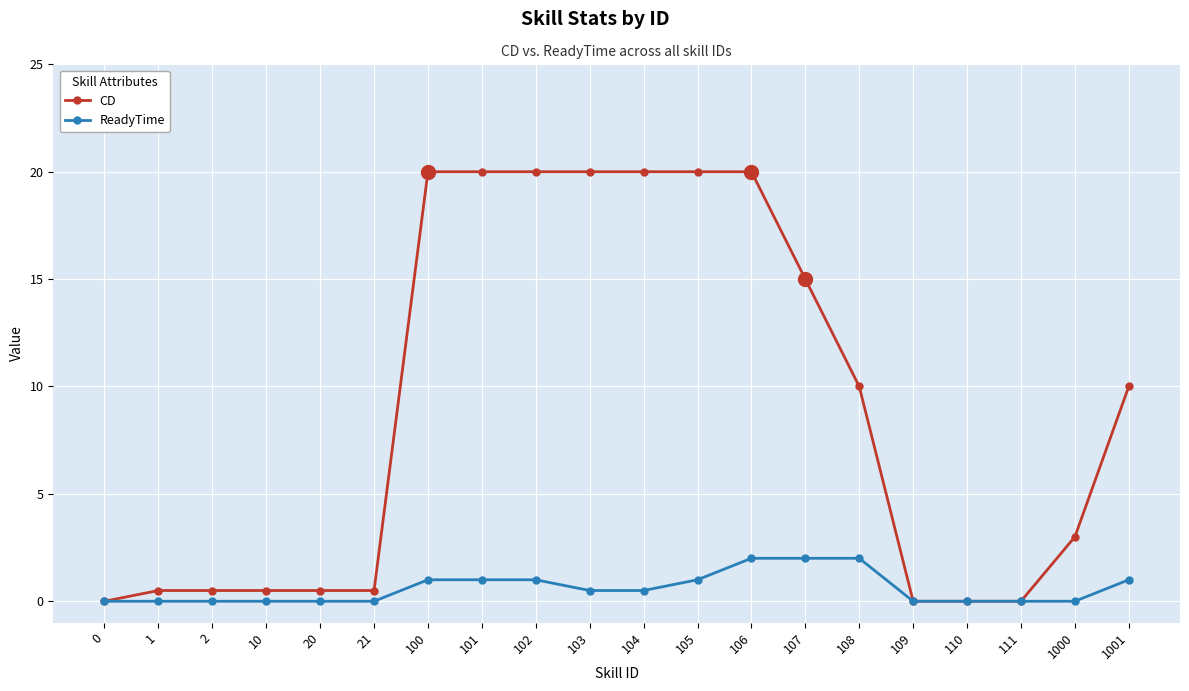

Between 103 and 111, which series saw the biggest shift?

CD